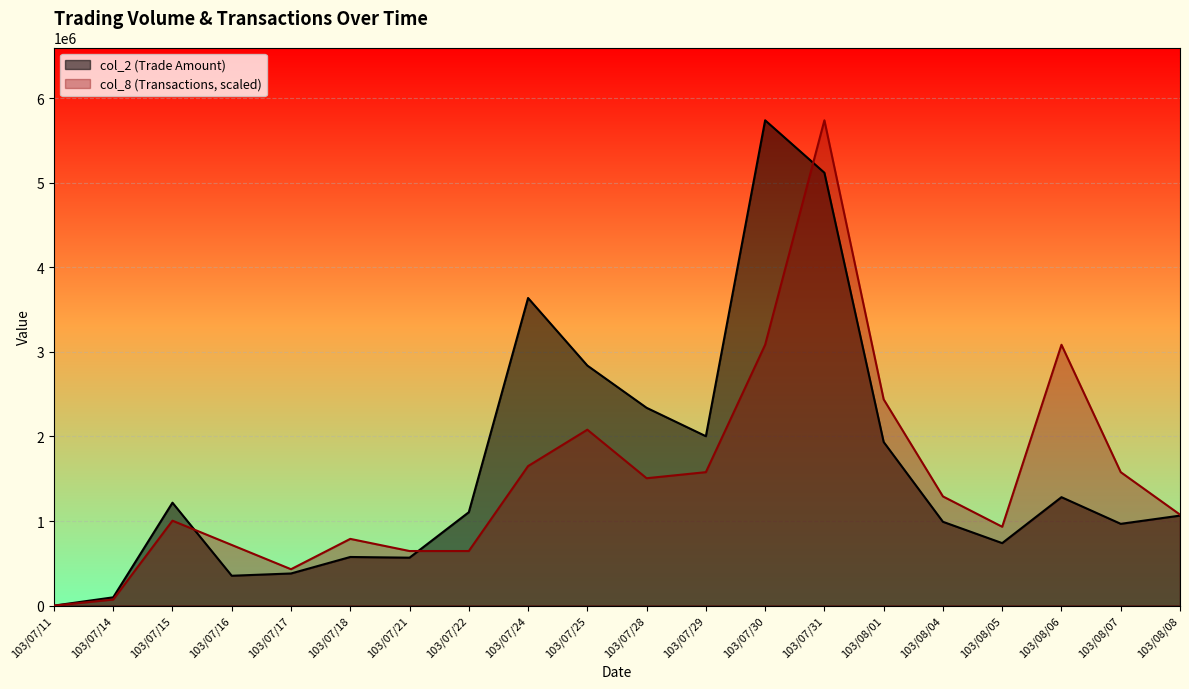

What is the approximate value of col_2 at 103/07/22?

1104240